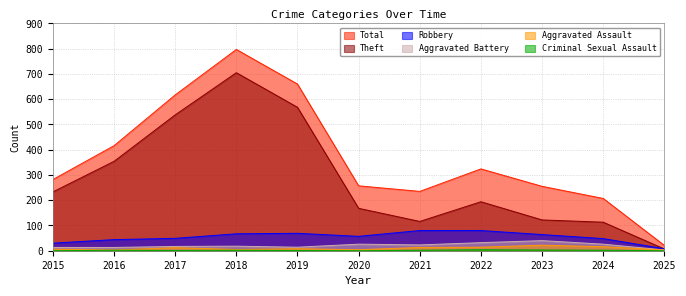

Is it true that Aggravated Assault equals 3 at 2016?

True